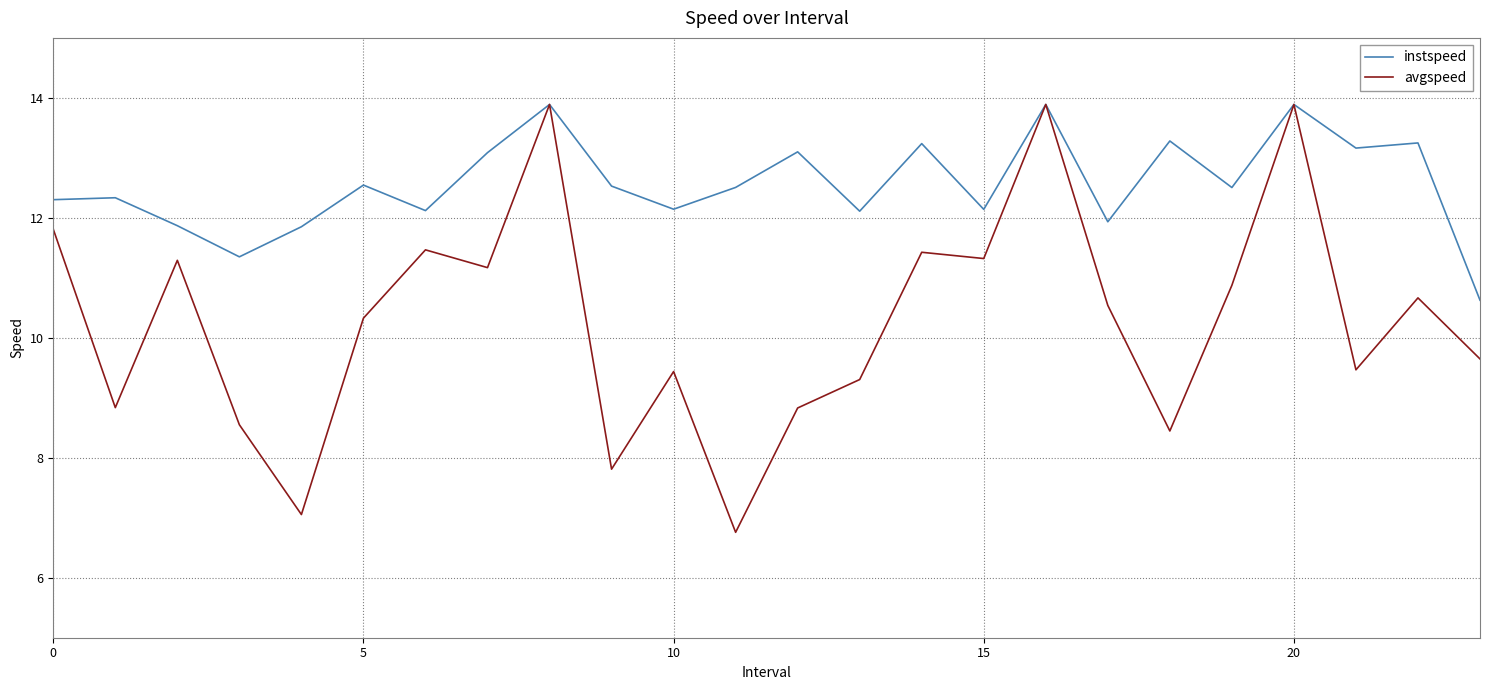

Which series has the largest total across all categories?

instspeed